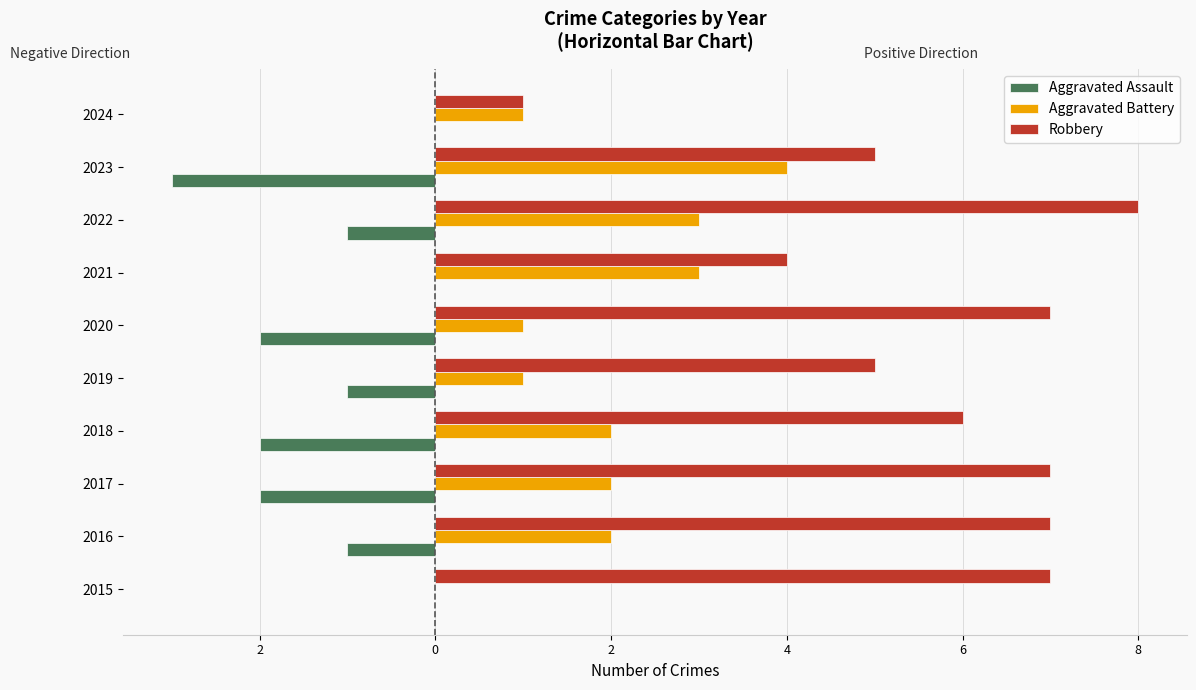

What are all the series names shown in the legend?

Aggravated Assault, Aggravated Battery, Robbery